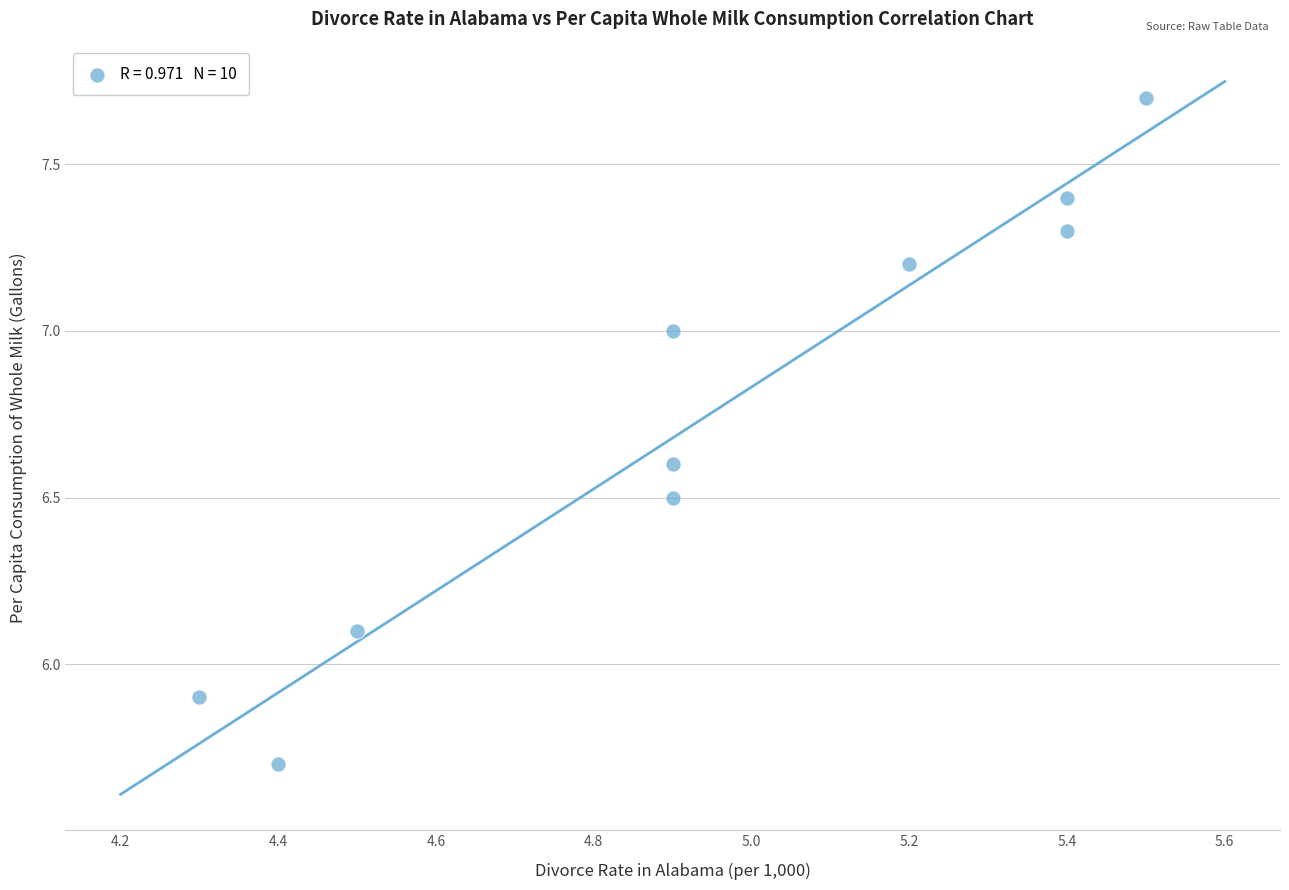

What is the average Y value?

6.7